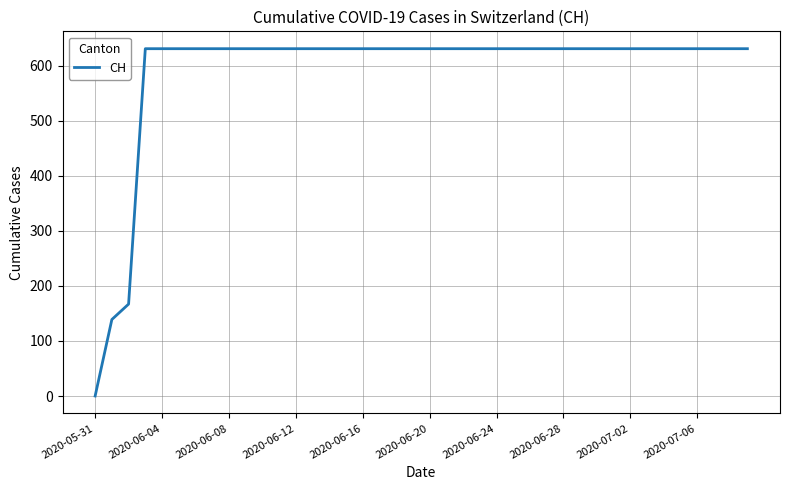

Reading left to right, extract all data points from this chart.

0	139	167	631	631	631	631	631	631	631	631	631	631	631	631	631	631	631	631	631	631	631	631	631	631	631	631	631	631	631	631	631	631	631	631	631	631	631	631	631